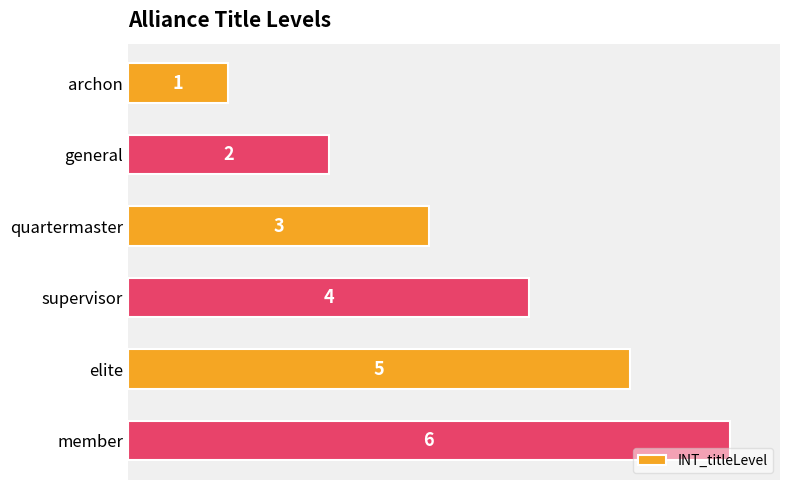

The chart shows a value of 2 at supervisor. True or false?

False